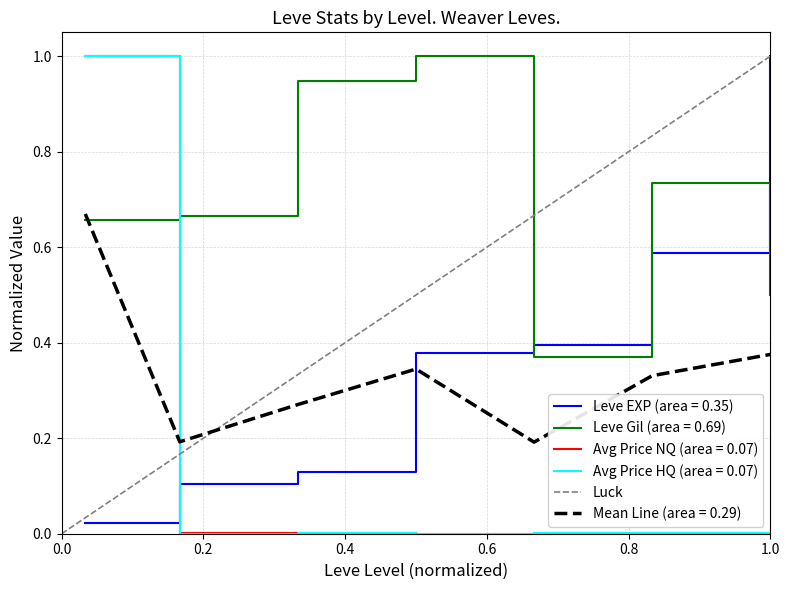

How many values are below 1?

1